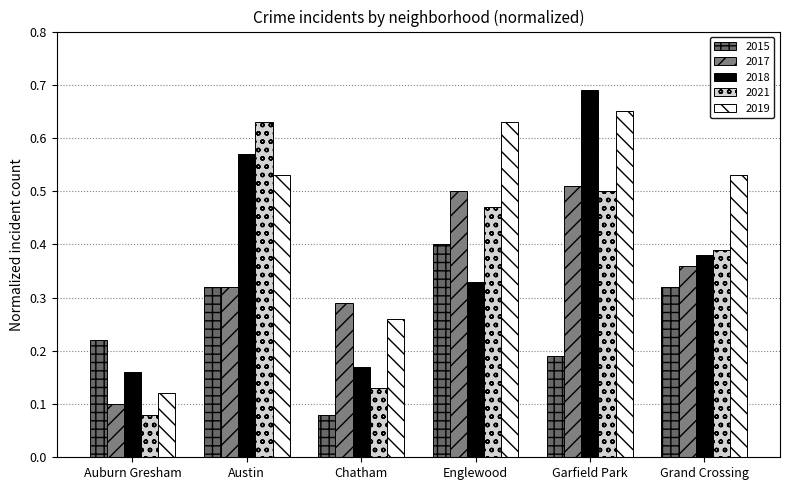

What is the maximum value for 2019?

0.7